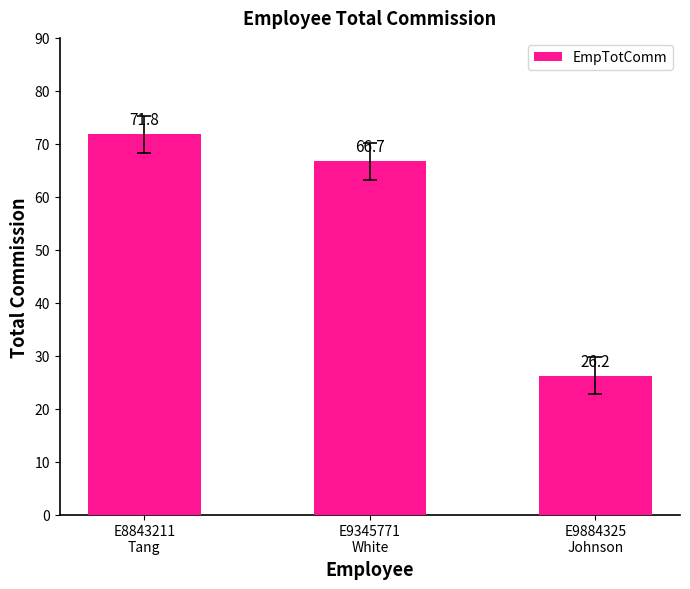

Reading left to right, what are all the values shown in this chart?

71.8	66.7	26.2